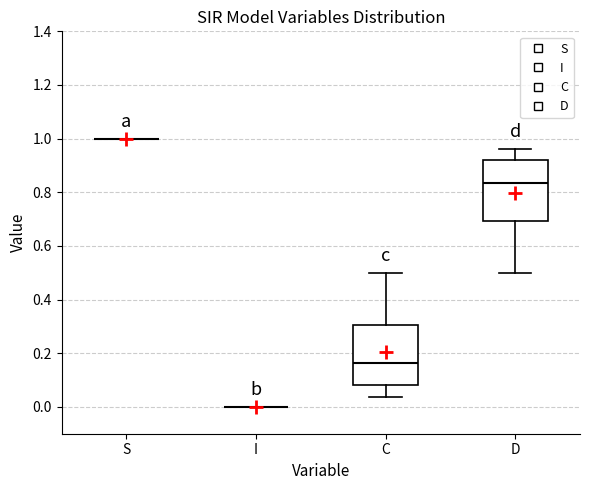

Reading left to right, read every box against the y-axis: the position of its median line, the range the box covers, and the ends of its whiskers. The values are not printed on the chart, so give them approximately, as read against the axis.

S: box collapsed to a line at 1.00, whiskers 1.00 to 1.00
I: box collapsed to a line at 0.00, whiskers 0.00 to 0.00
C: median 0.16, box 0.08 to 0.30, whiskers 0.04 to 0.50
D: median 0.84, box 0.70 to 0.92, whiskers 0.50 to 0.96